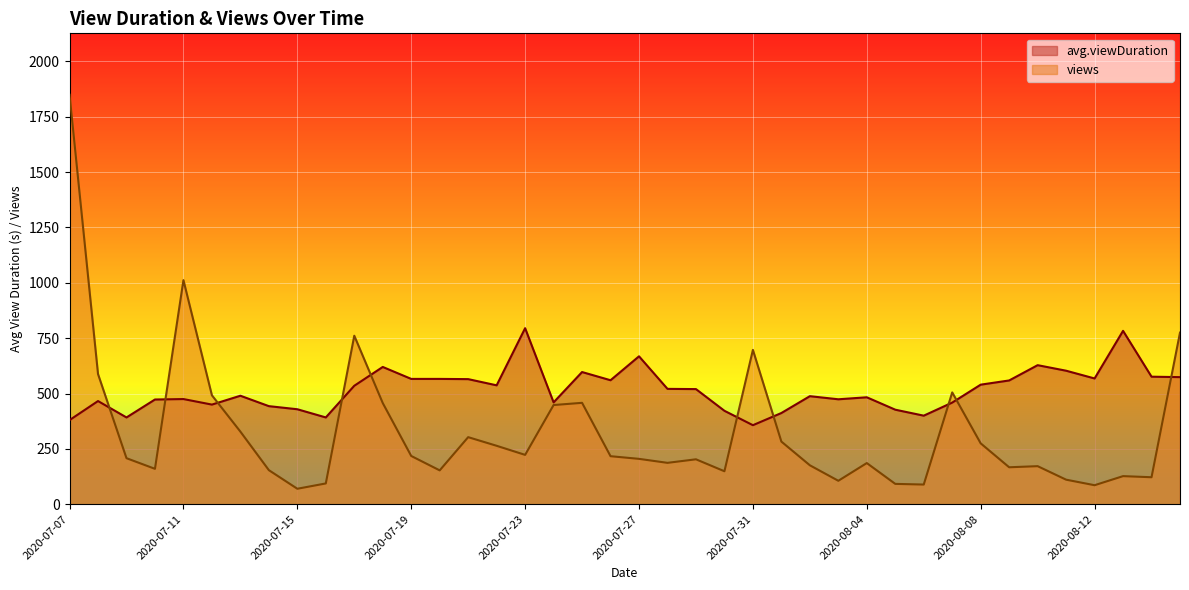

At which category is the sum across all series the highest?

2020-07-07